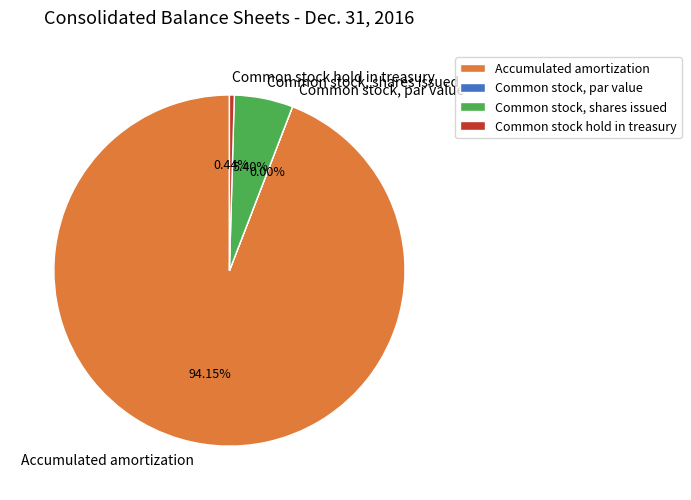

Is there any slice that represents more than half of the pie?

Yes